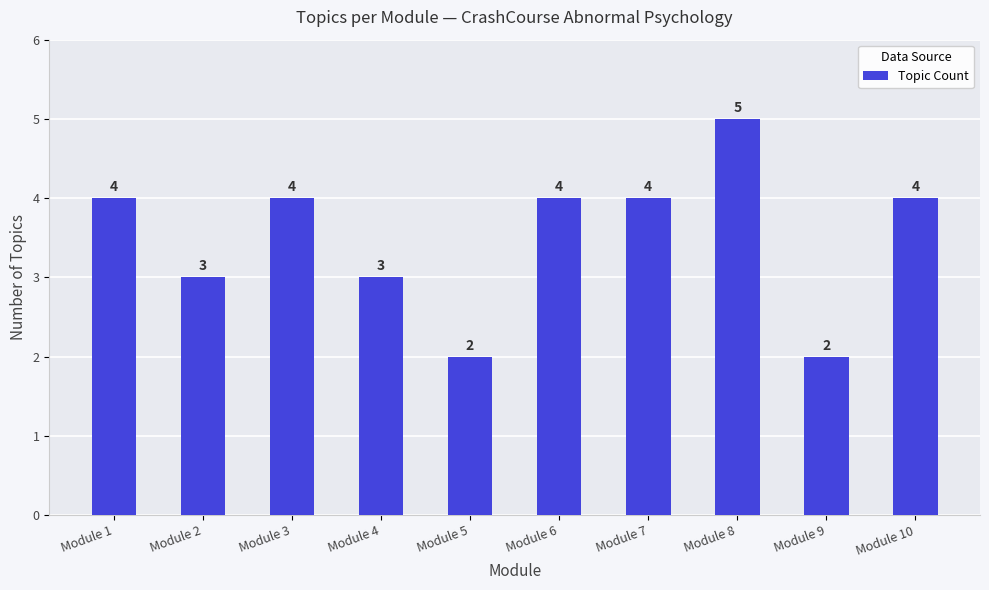

True or false: the data shows 4 at Module 1.

True